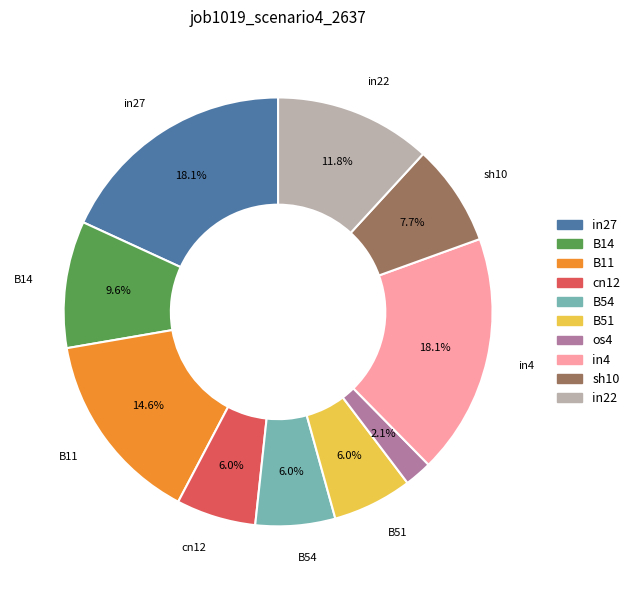

Is there any slice that represents more than half of the pie?

No